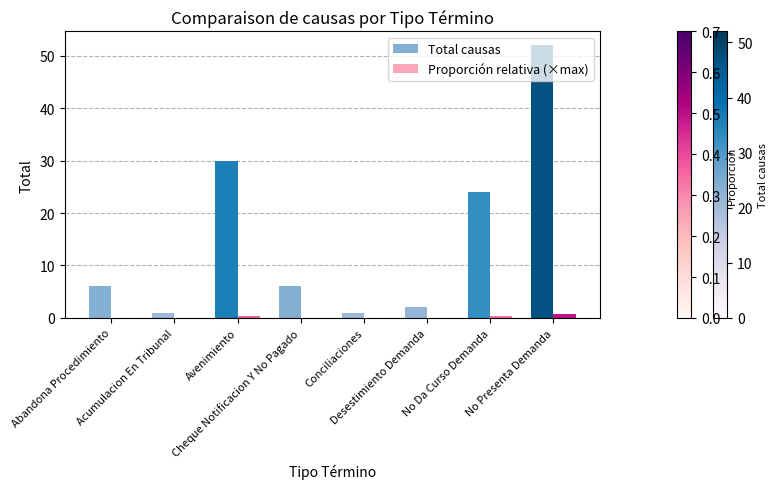

Which series has the largest total across all categories?

Total causas